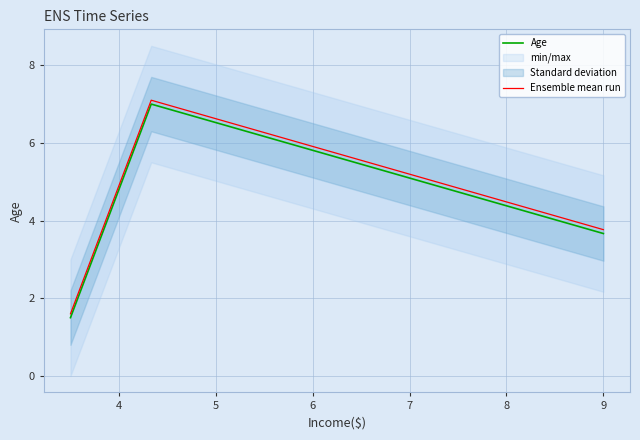

What is the lowest value of the Age series?

1.5